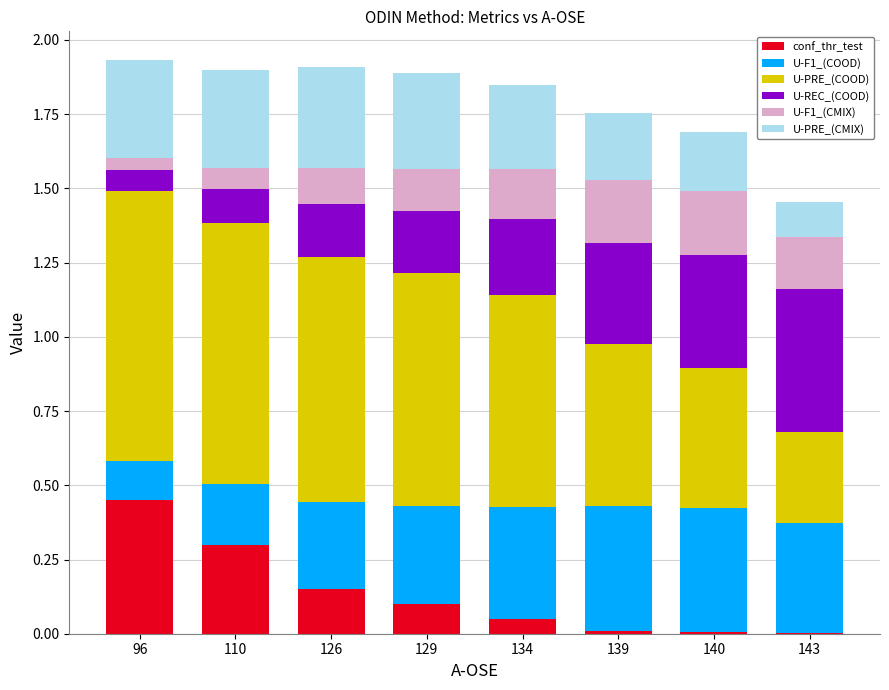

The conf_thr_test series shows 0.1 at 126. True or false?

True